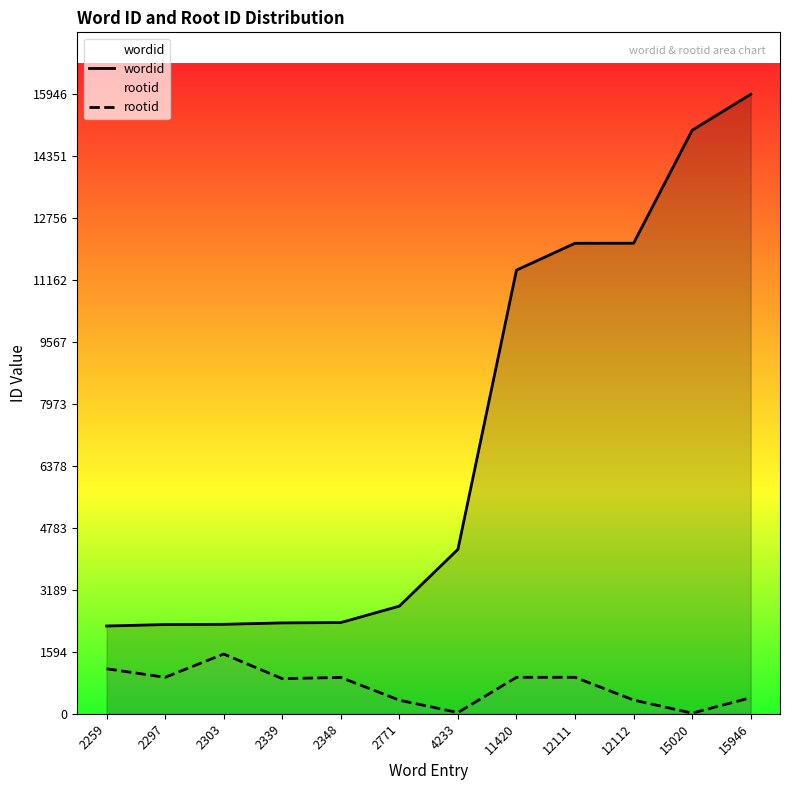

True or false: wordid and rootid intersect in this chart.

False